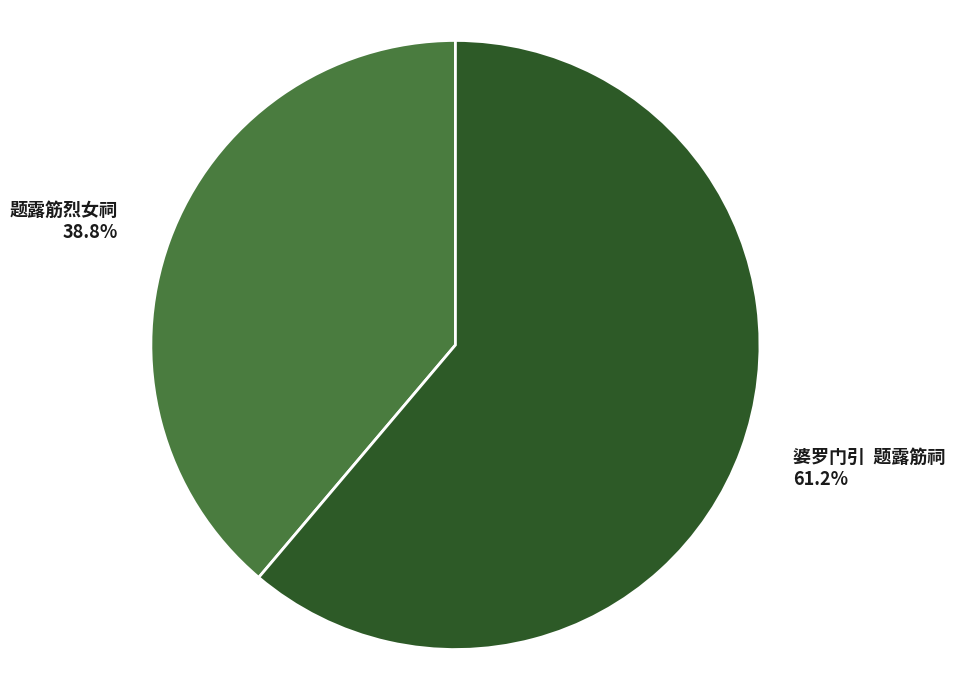

Does 婆罗门引 题露筋祠 61.2% account for over 50% of the chart?

Yes